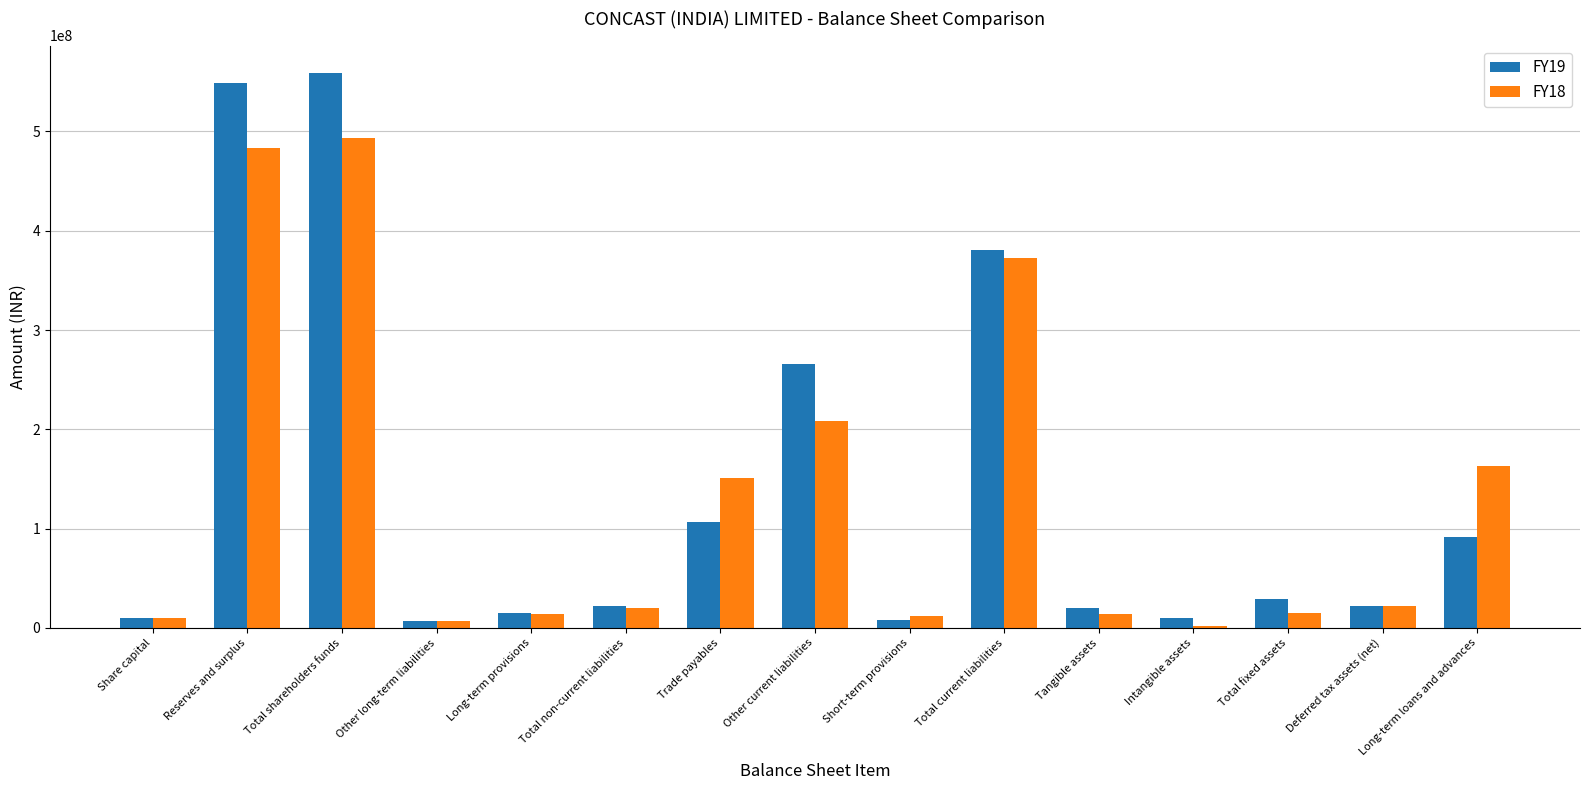

At which label is FY18 closest to 247631229?

Other current liabilities